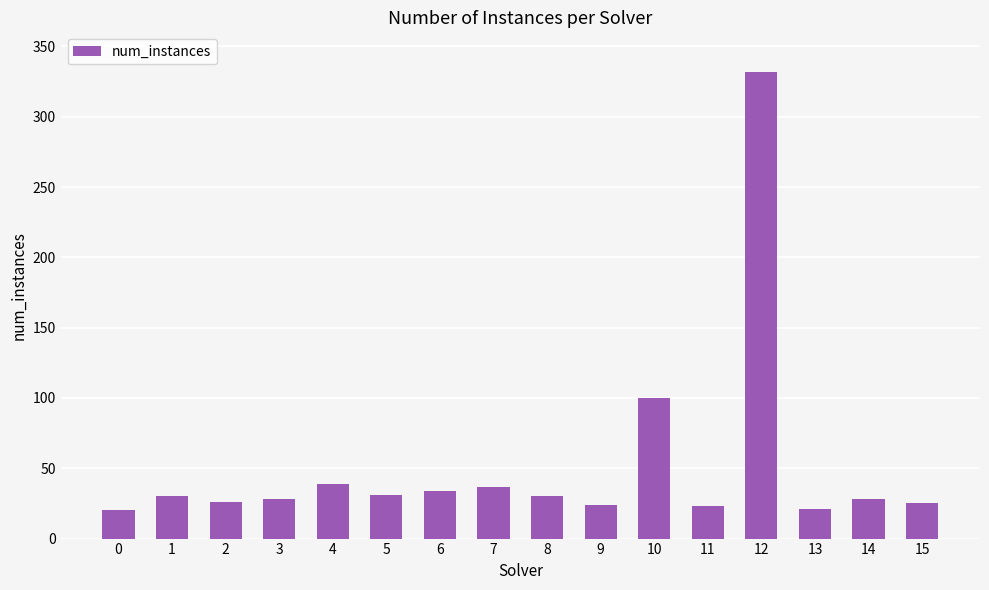

Which has a higher value, 4 or 1?

4